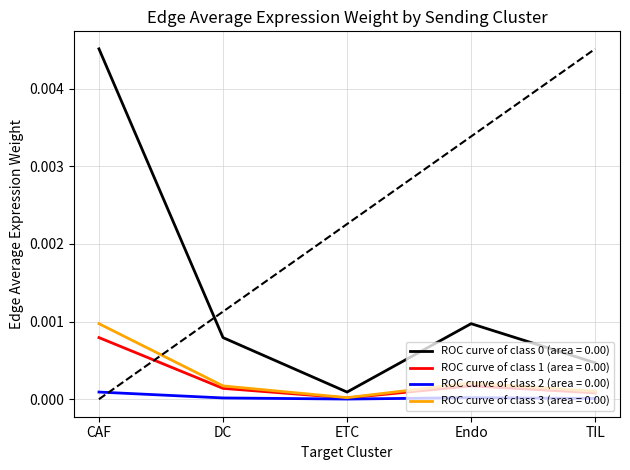

How many interior local peaks does the DC series have?

1